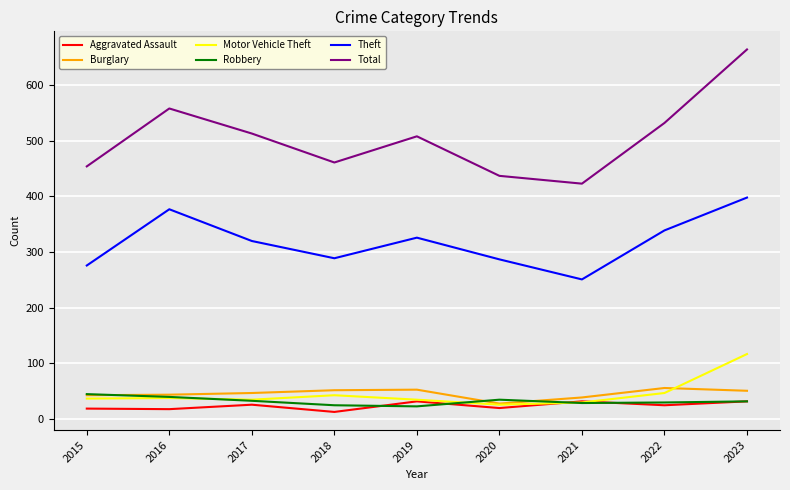

Is this an area chart (filled region under the line)?

No